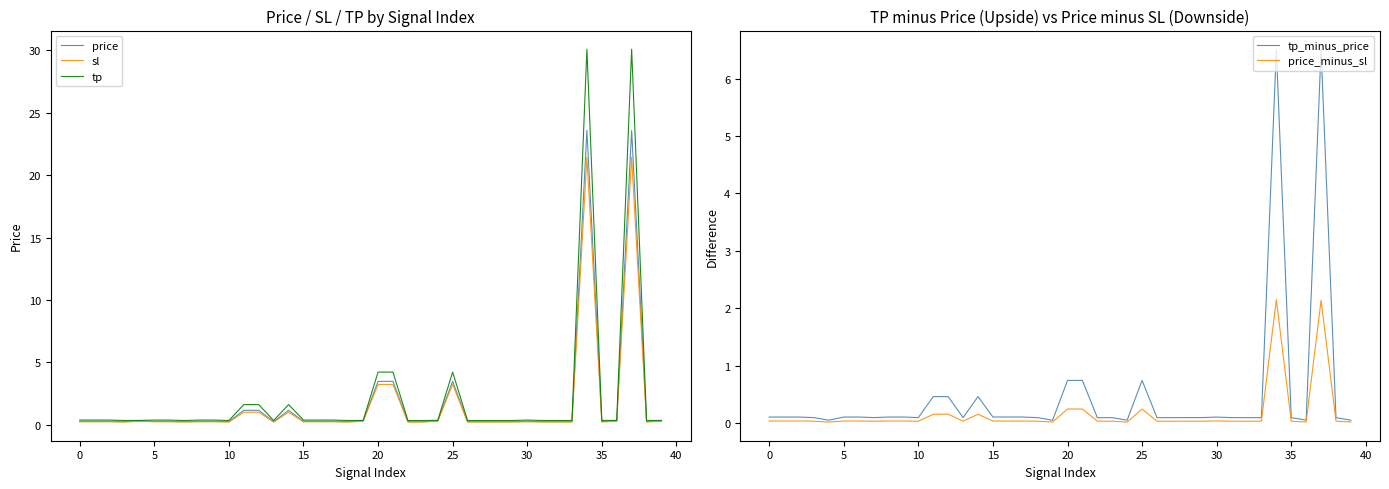

At which label does price reach its peak?

34